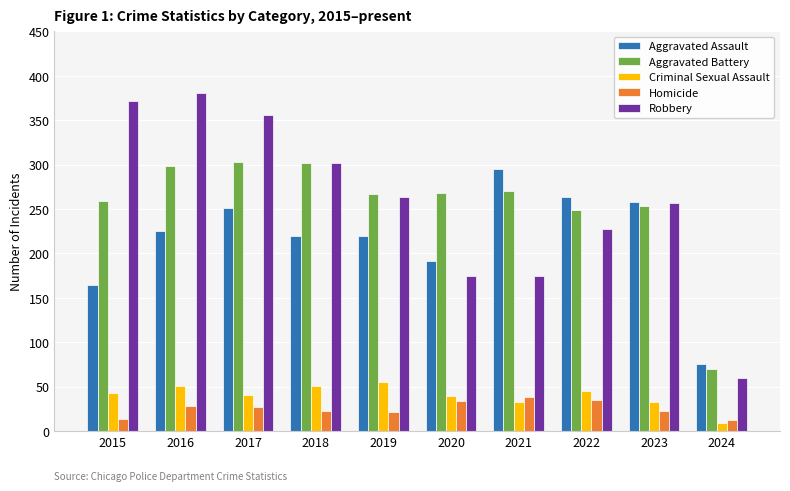

What is the smallest value displayed?

9